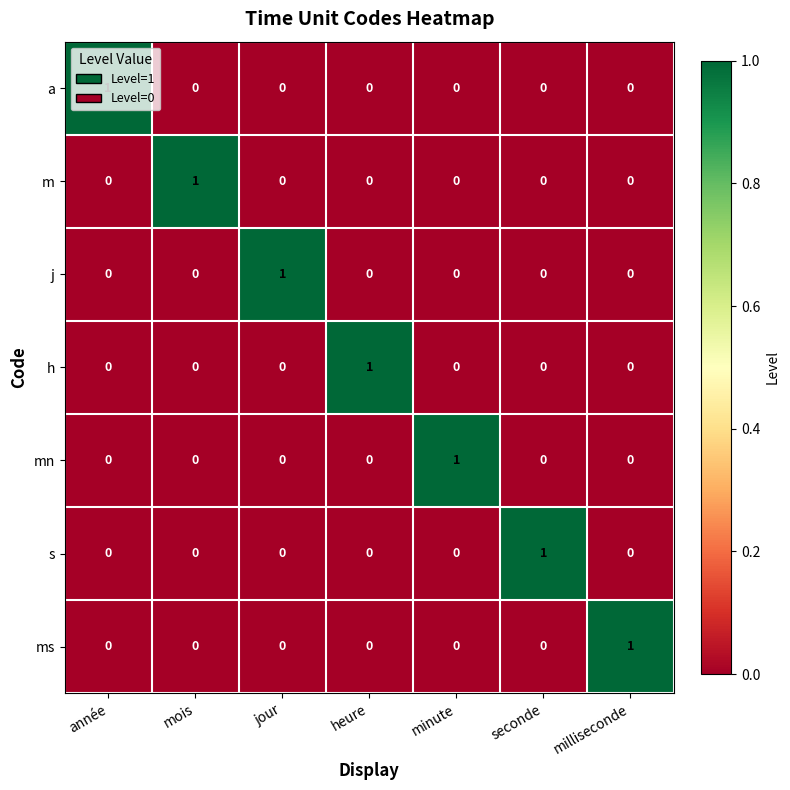

Count the j values in the range 0 to 1.

7